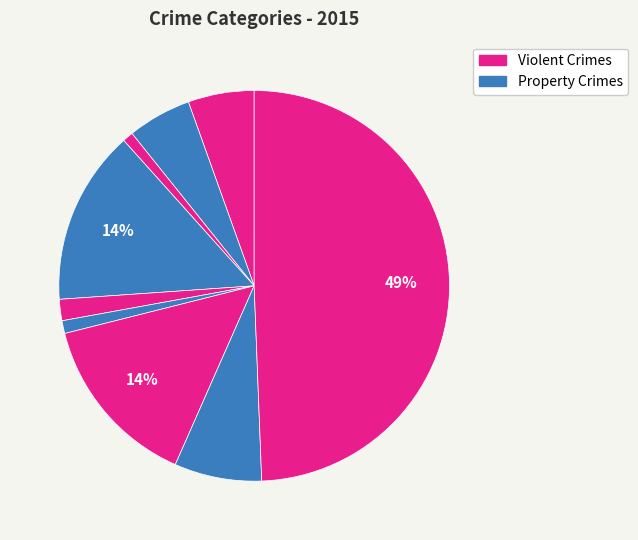

How many segments does this pie chart have?

9